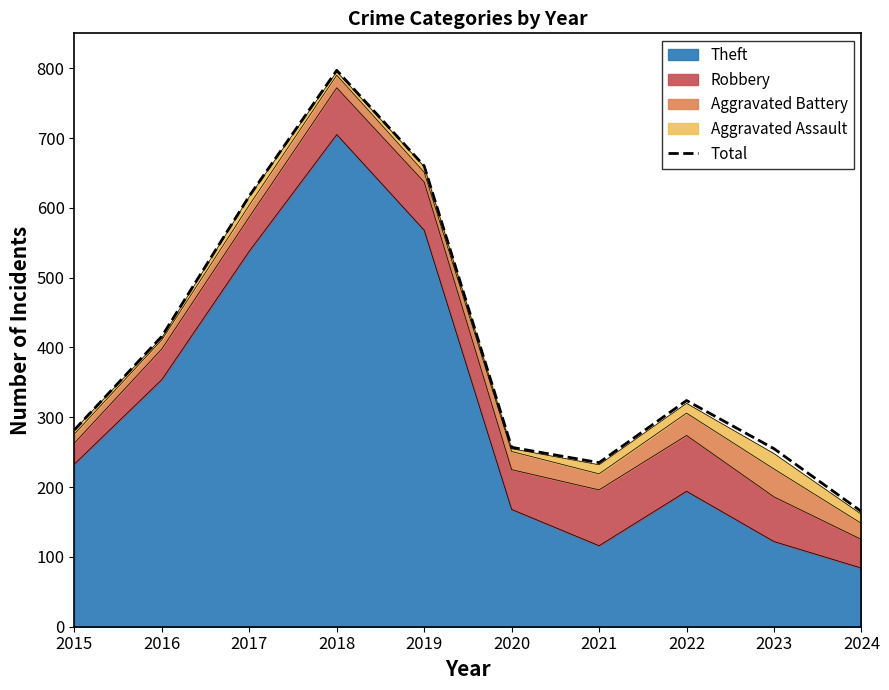

What is the value of the 9th point from the left?

255